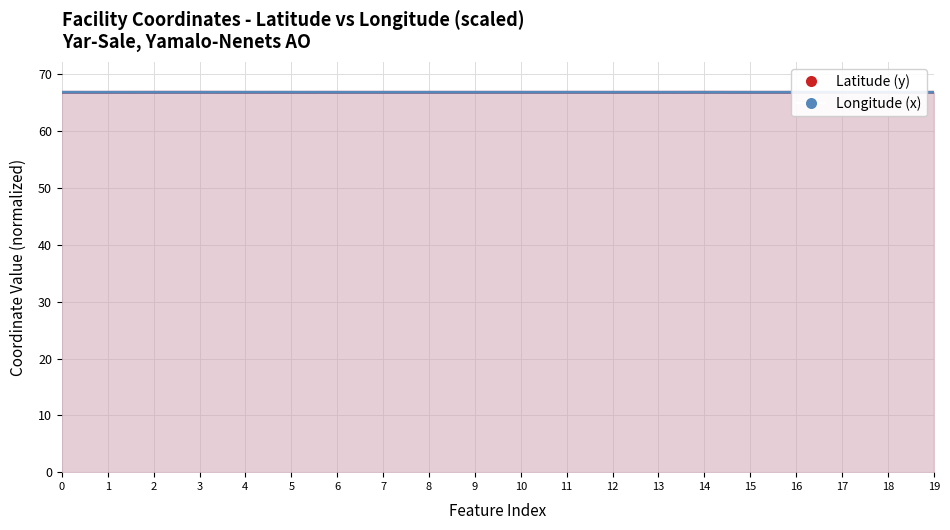

In Longitude (x), how many points are lower than both neighbors (excluding endpoints)?

5